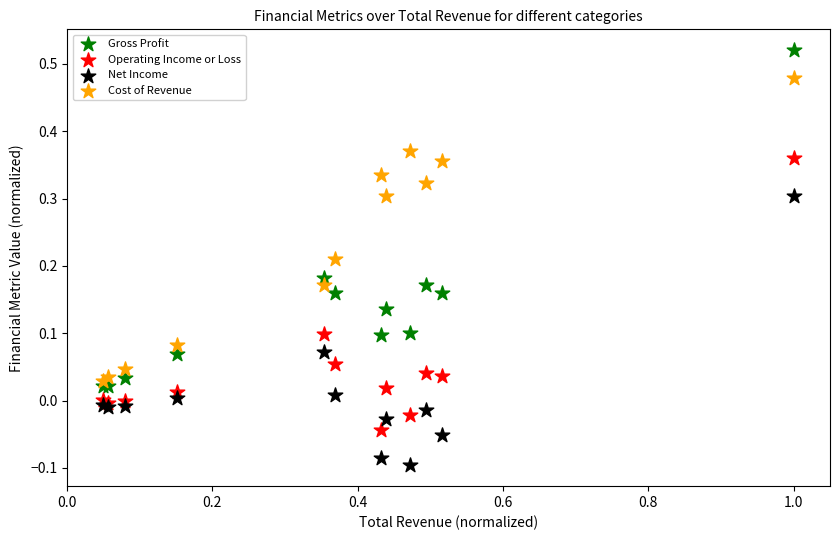

What are all the series names shown in the legend?

Gross Profit, Operating Income or Loss, Net Income, Cost of Revenue